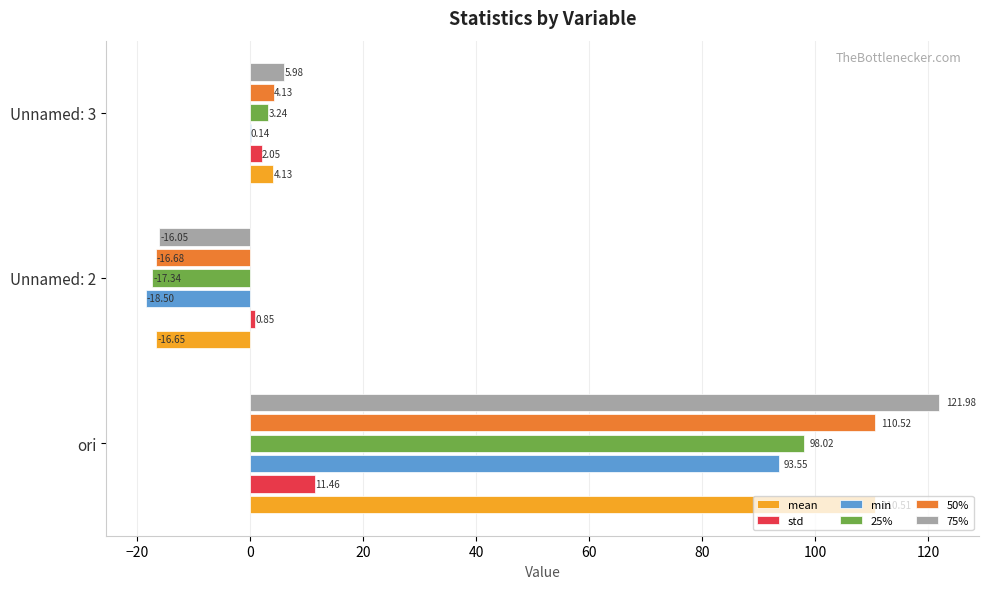

What is the sum of all min values?

75.2